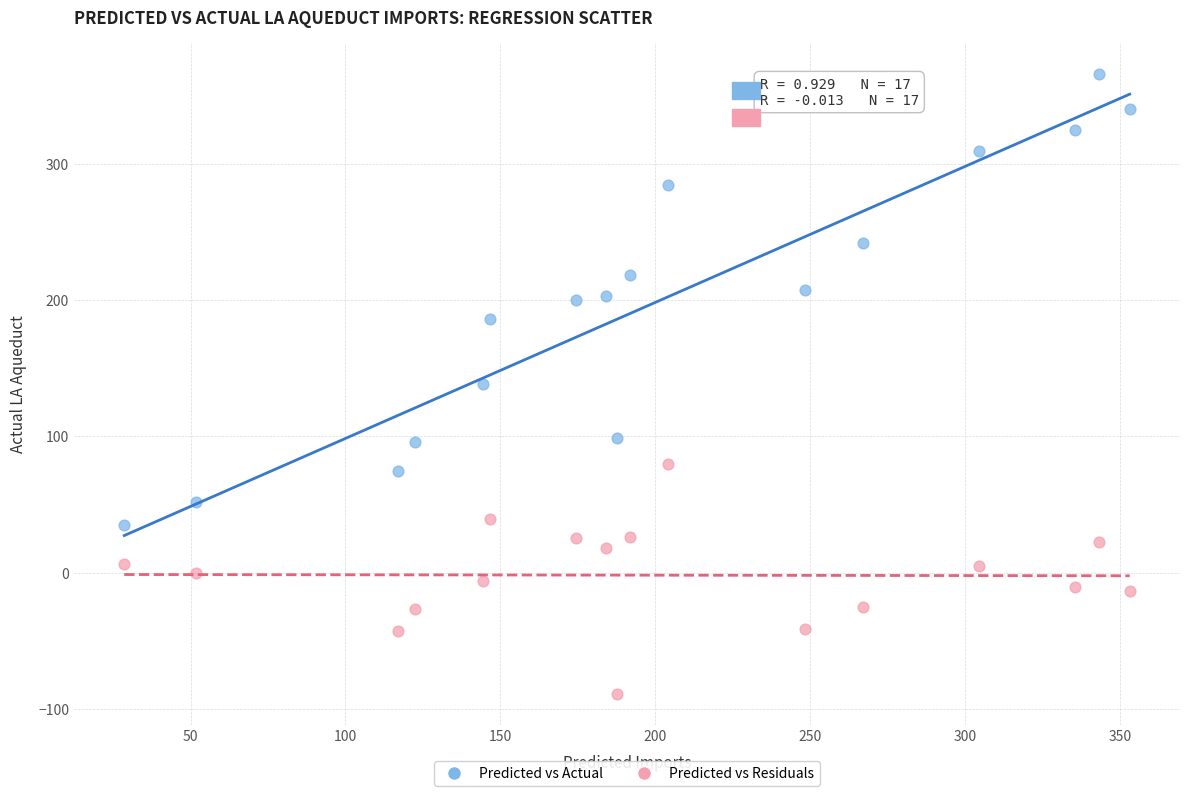

What are all the series names shown in the legend?

Predicted vs Actual, Predicted vs Residuals